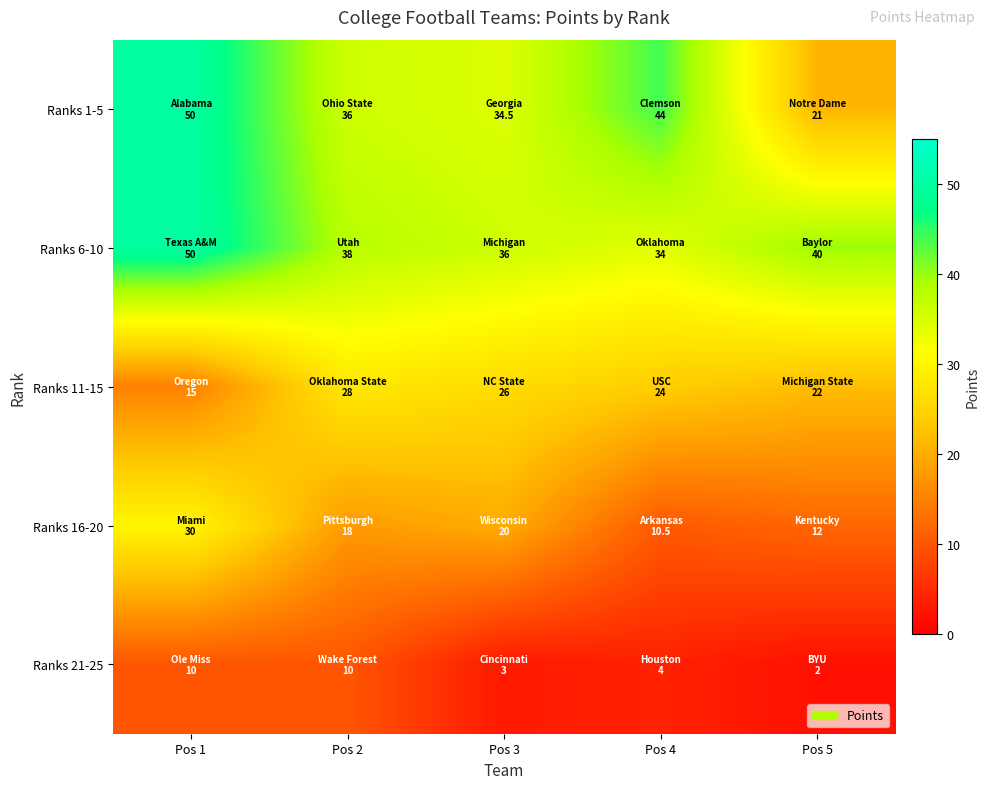

What is the spread (max minus min) of values at Pos 3?

33.0